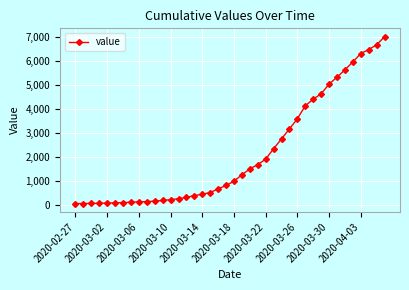

What is the greatest value displayed?

6995